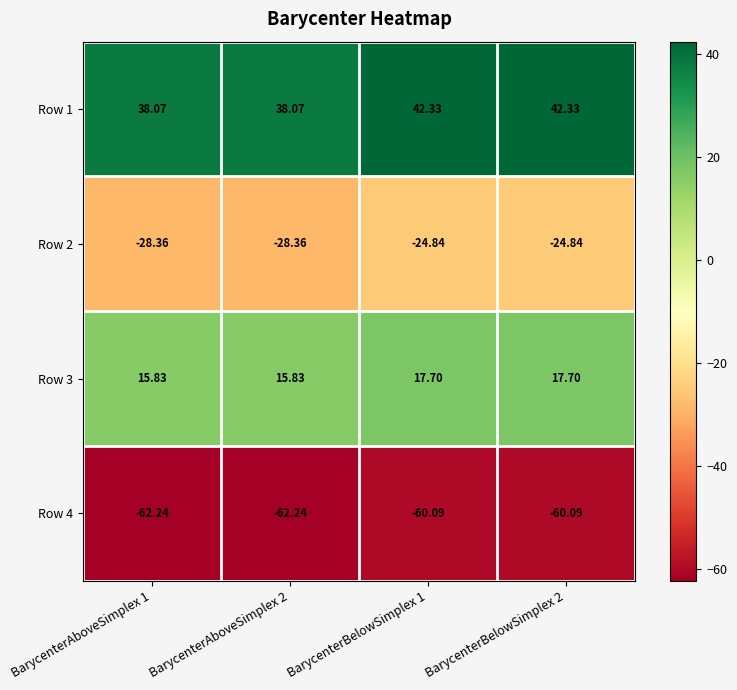

Is the value of Row 3 at BarycenterAboveSimplex 2 greater than the value of Row 4 at BarycenterAboveSimplex 2?

Yes